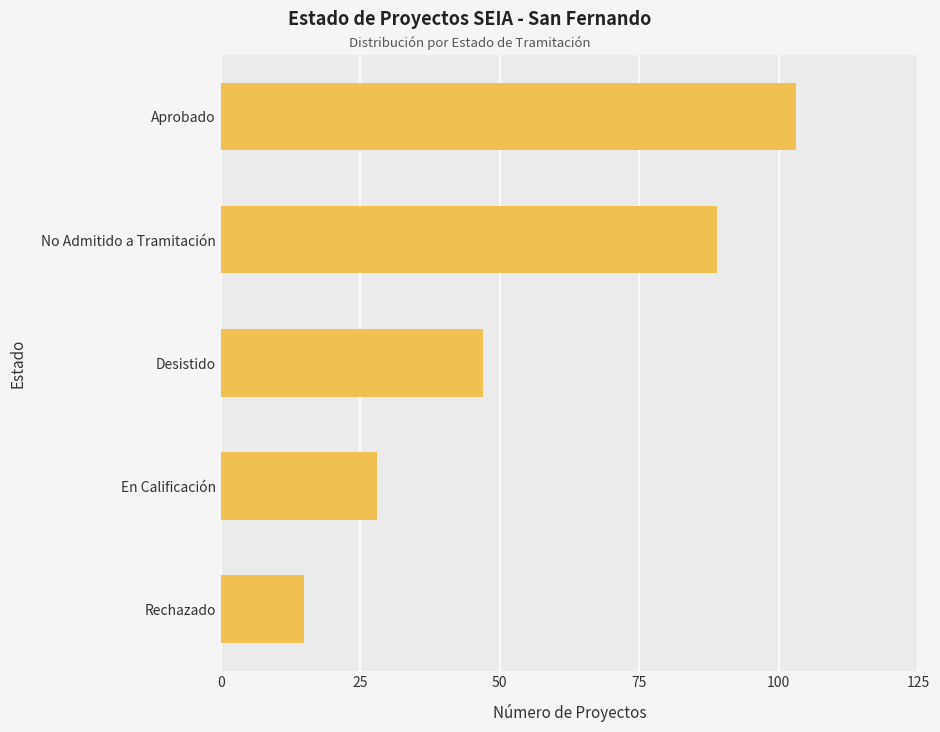

What is the label of the 4th bar from the bottom?

No Admitido a Tramitación